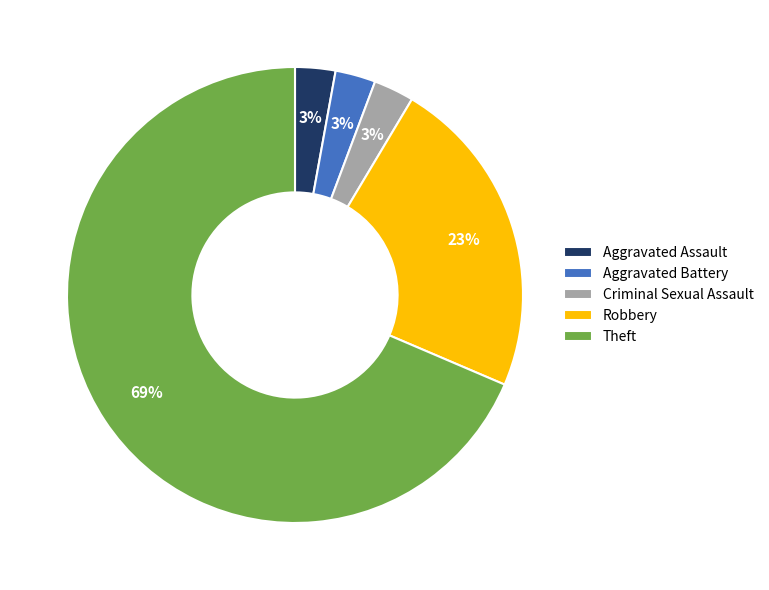

Do Criminal Sexual Assault and Robbery together represent more than half of the pie?

No